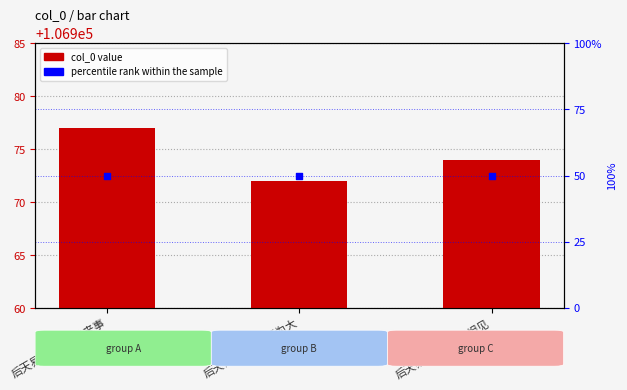

Is the value of col_0 at 后天易吟·万物皆相见 greater than the value of percentile rank within the sample at 后天易吟·万物天为大?

Yes